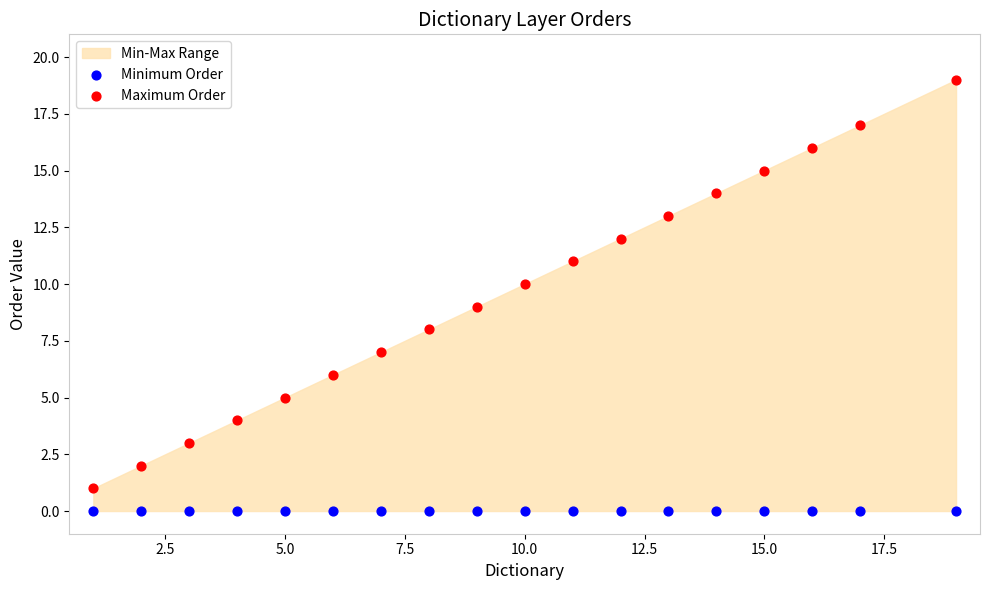

Which series reaches the minimum Y coordinate?

Minimum Order